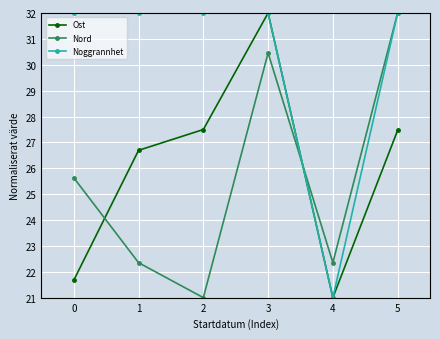

At 1, list the series in order from largest to smallest.

Noggrannhet, Ost, Nord